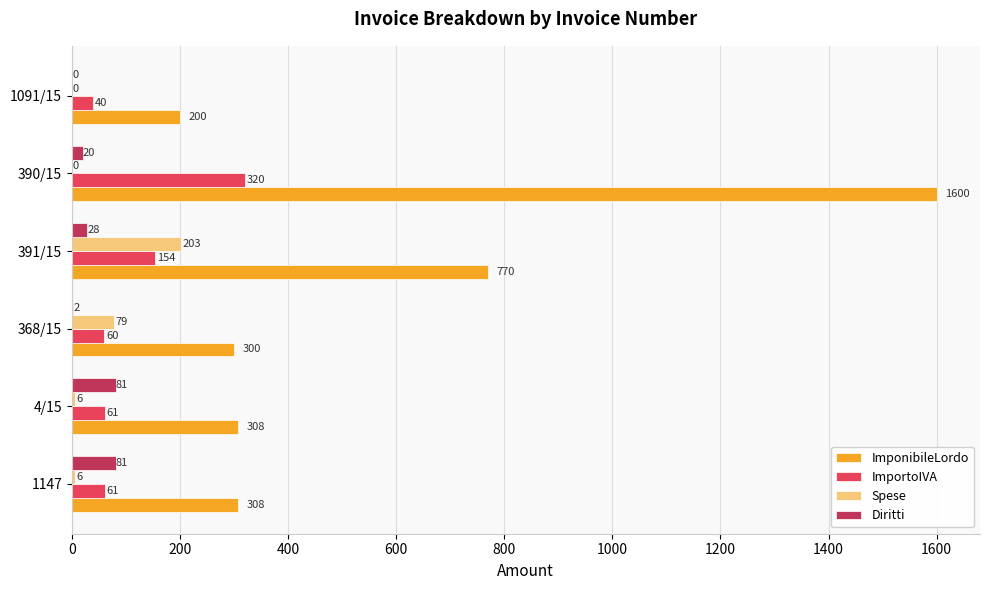

Is it true that ImportoIVA equals 530 at 390/15?

False